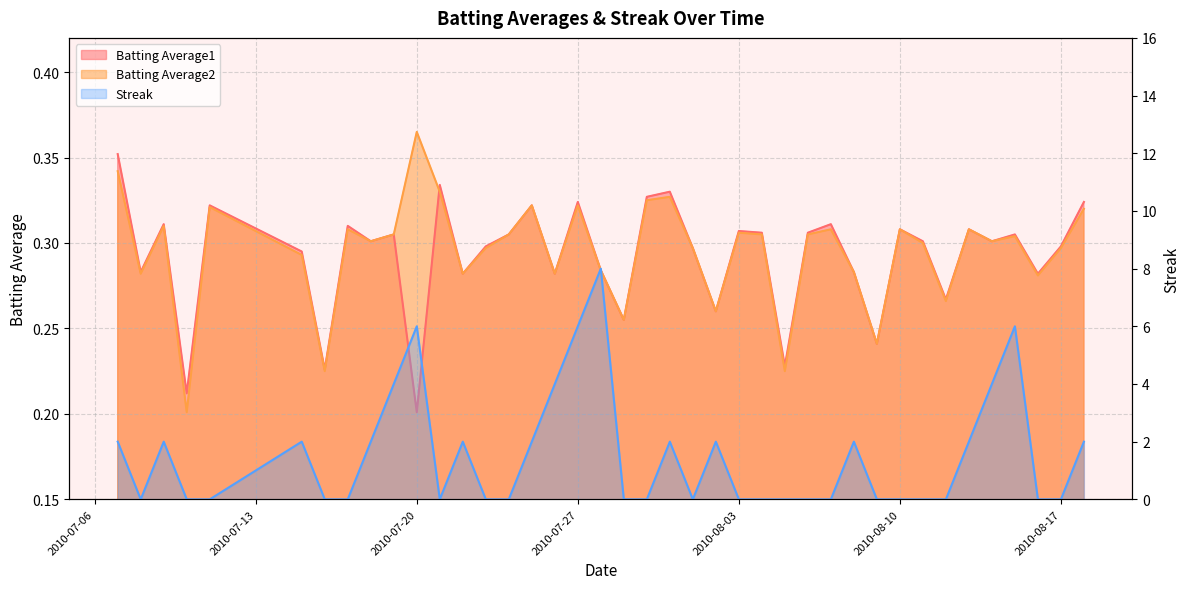

At which category does the chart reach its peak across all series?

2010-07-28